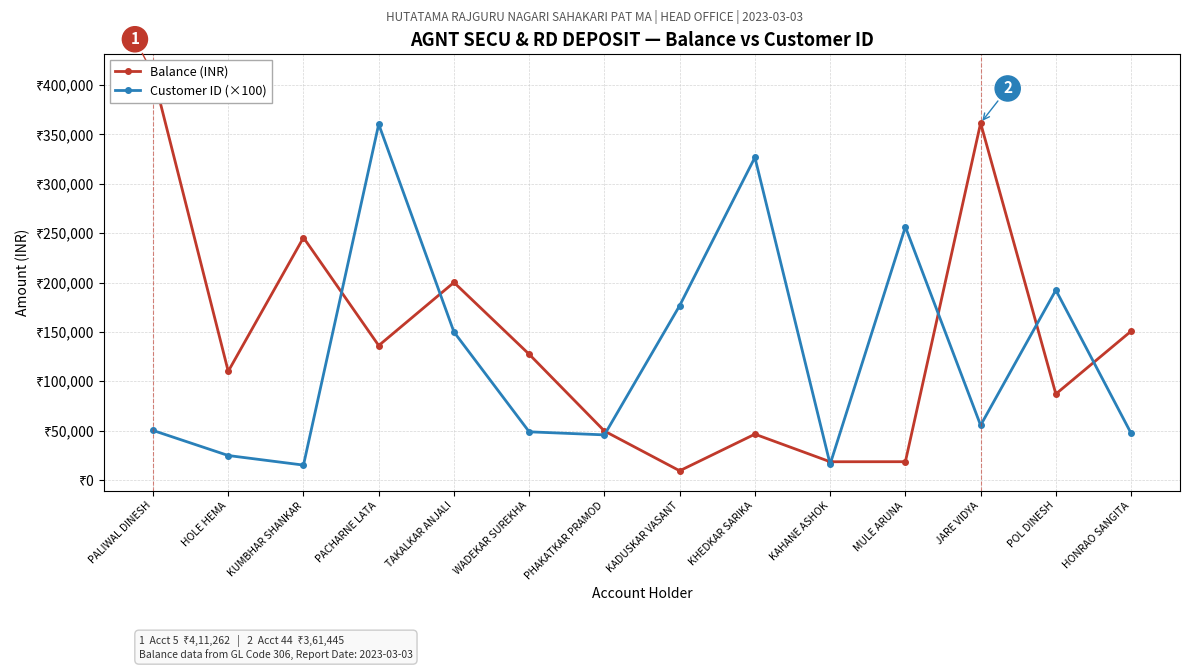

What are all the series names shown in the legend?

Balance (INR), Customer ID (×100)